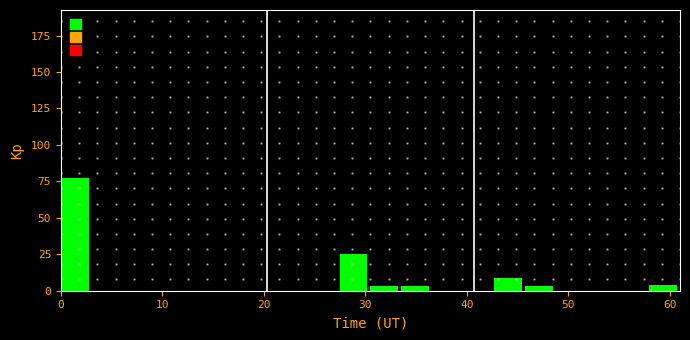

Read against the x-axis, roughly where is the centre of the tallest bar?

1